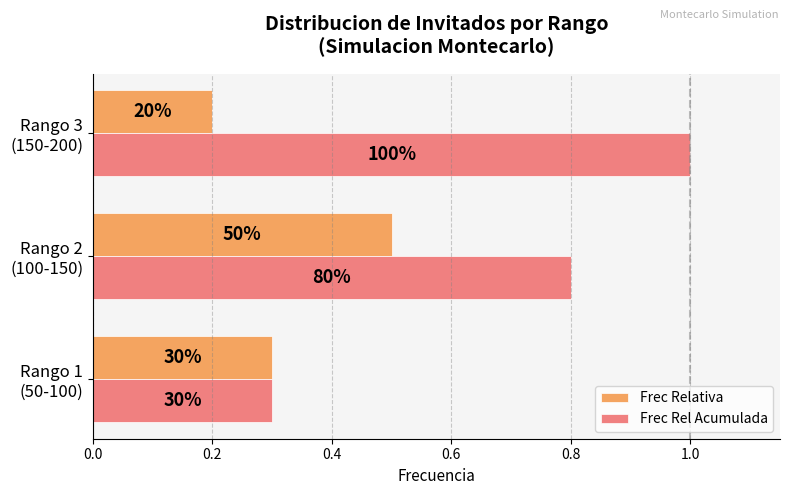

What is the value of the Frec Relativa bar at the 3rd from the left?

0.2